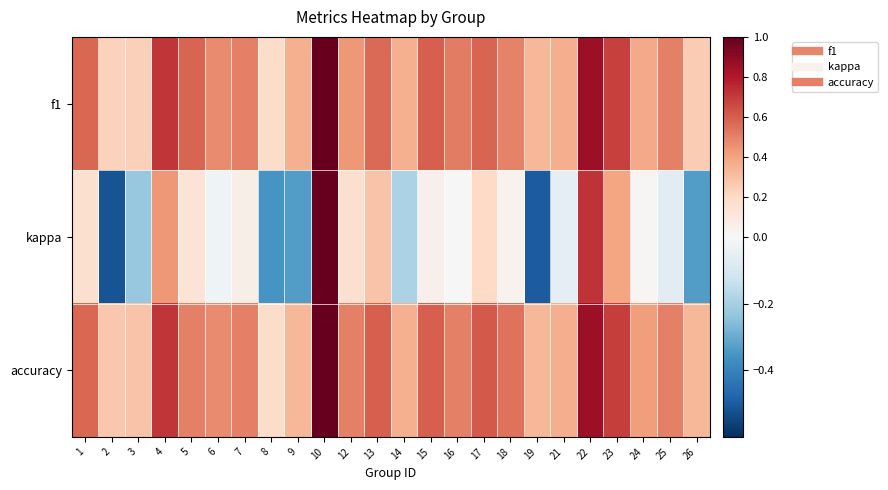

Count the number of categories in the chart.

24